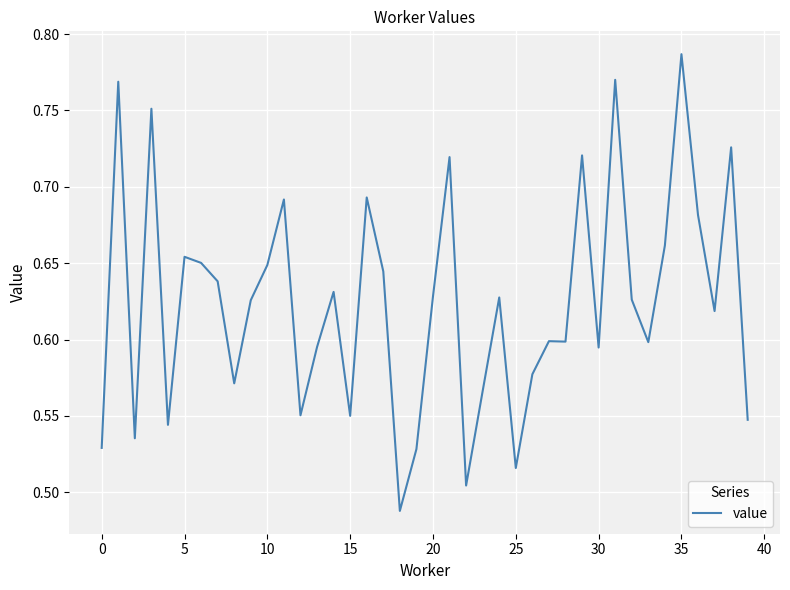

Reading left to right, what are all the values shown in this chart?

0.5	0.8	0.5	0.8	0.5	0.7	0.7	0.6	0.6	0.6	0.6	0.7	0.6	0.6	0.6	0.6	0.7	0.6	0.5	0.5	0.6	0.7	0.5	0.6	0.6	0.5	0.6	0.6	0.6	0.7	0.6	0.8	0.6	0.6	0.7	0.8	0.7	0.6	0.7	0.5